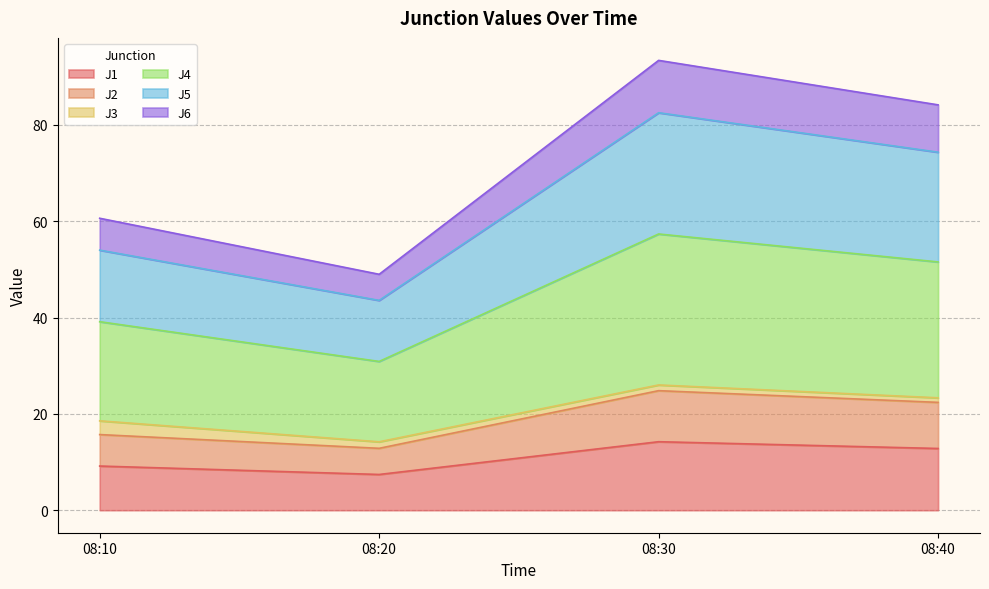

True or false: J6 and J5 intersect in this chart.

False